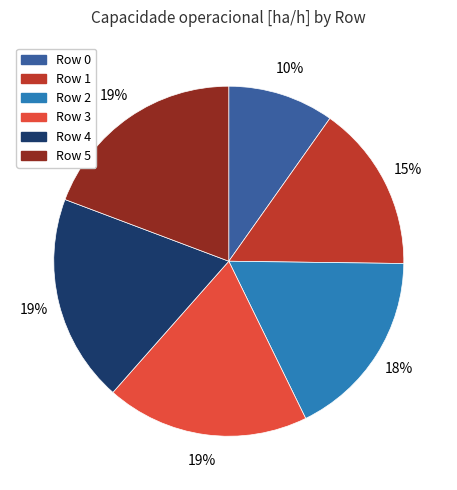

How many segments does this pie chart have?

6